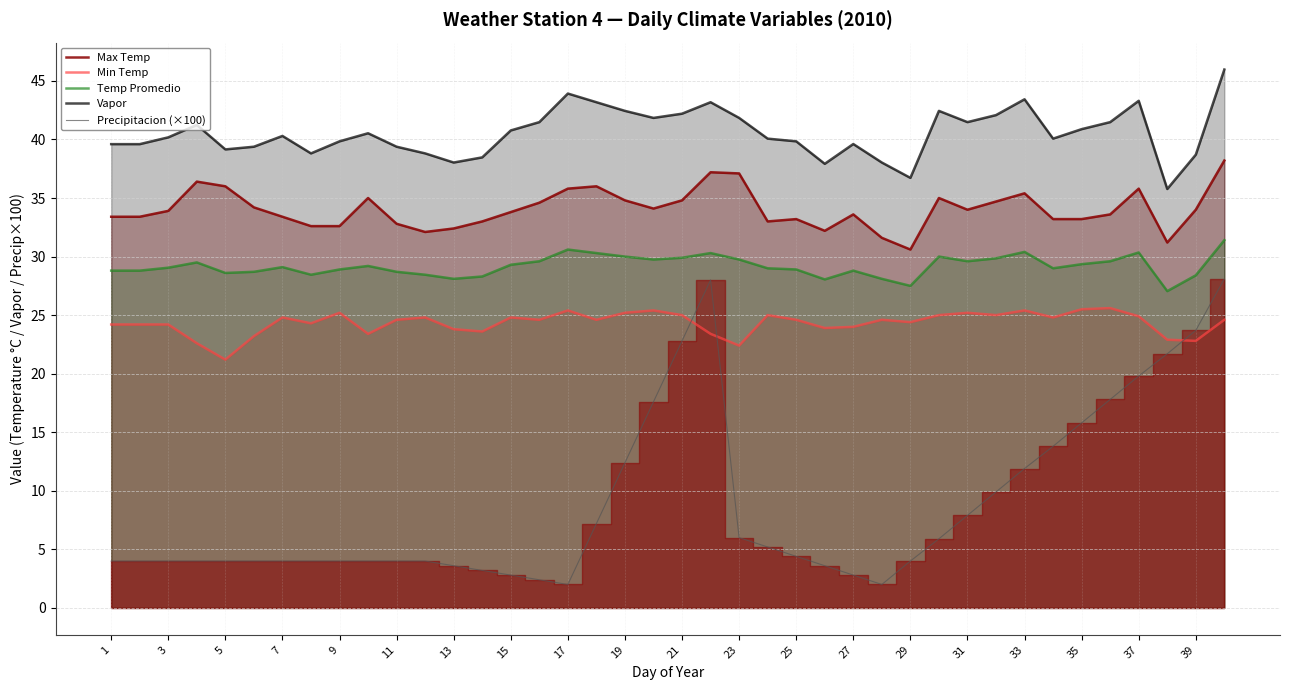

What is the highest value of the Max Temp series?

38.2